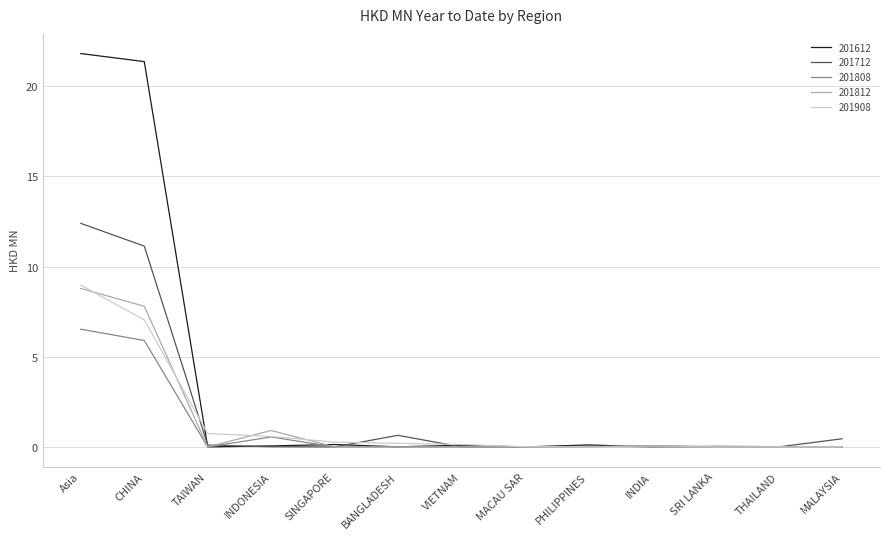

Where is 201812 nearest to the value 4?

INDONESIA